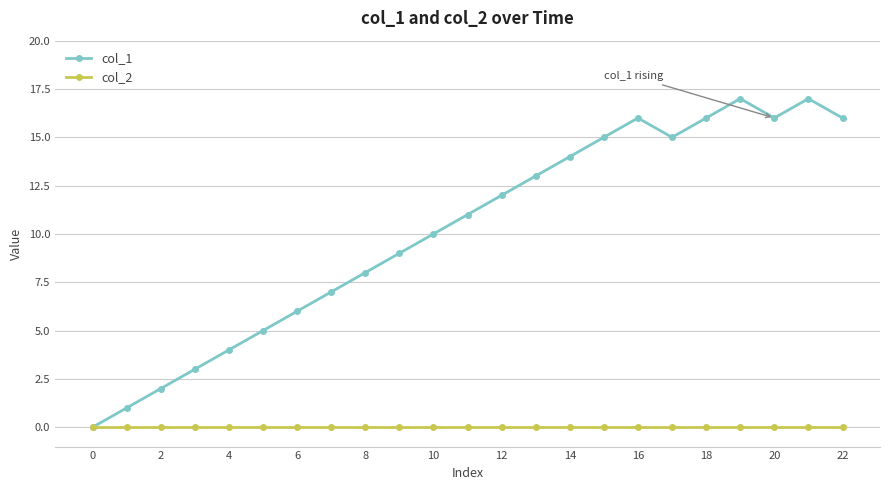

Rank the series by their maximum value, from lowest to highest.

col_2, col_1